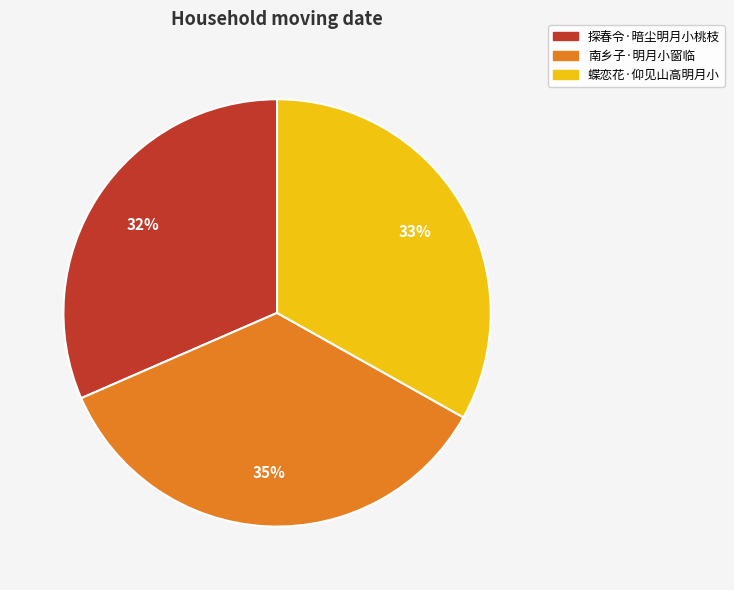

Count the number of slices in the pie.

3